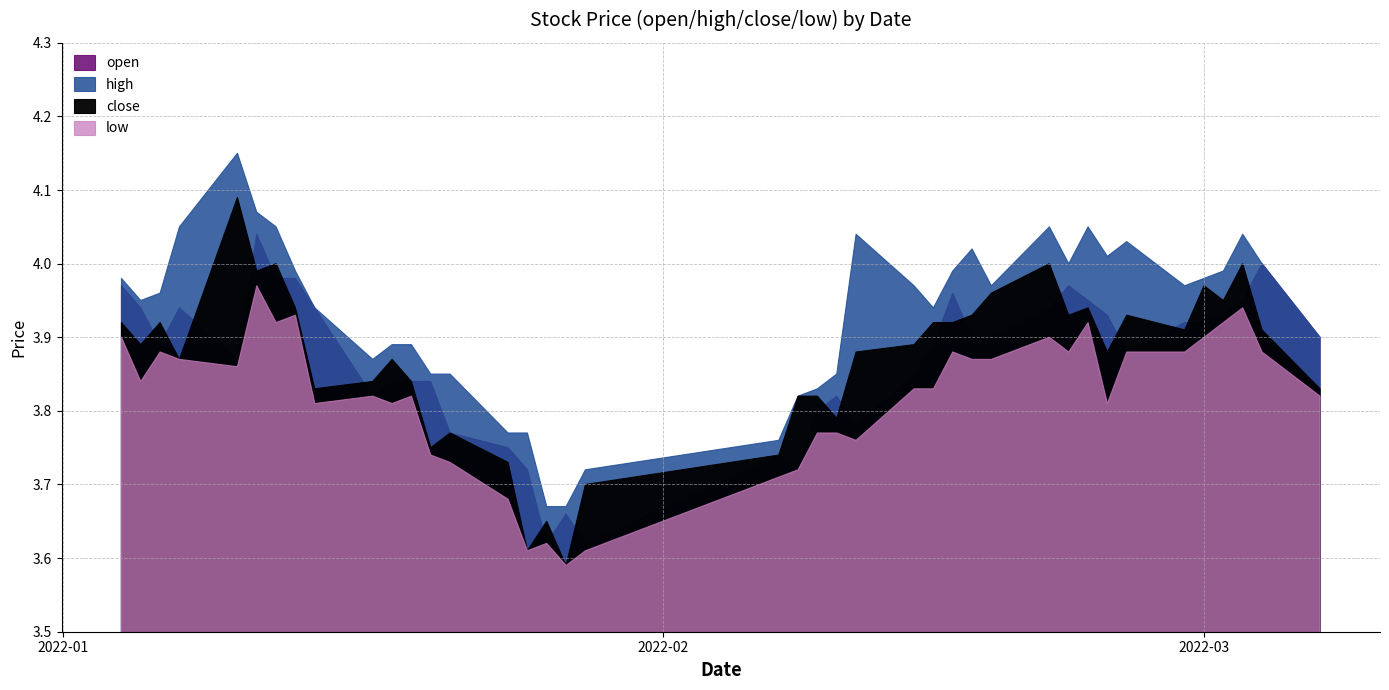

What is the approximate value of low at 2022-01-07?

3.9